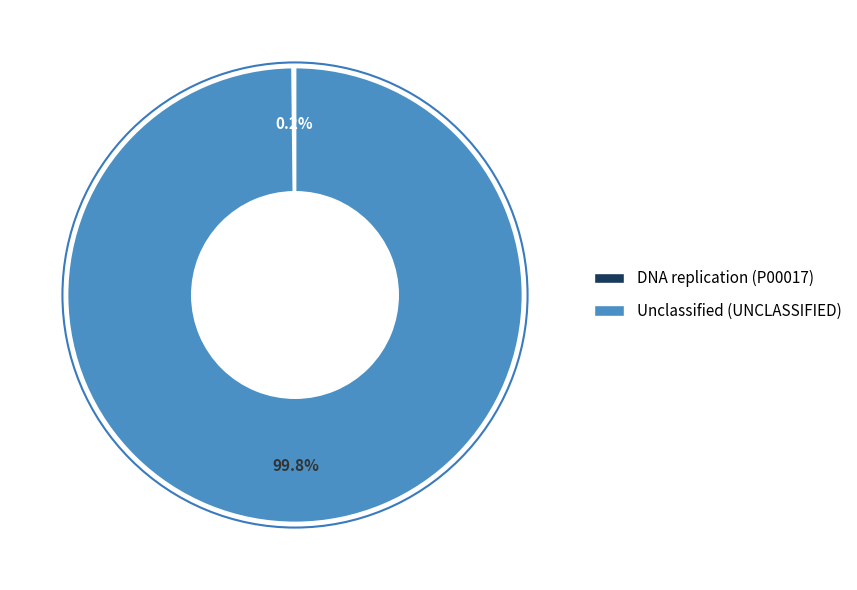

What is the largest slice in the pie chart?

Unclassified (UNCLASSIFIED)